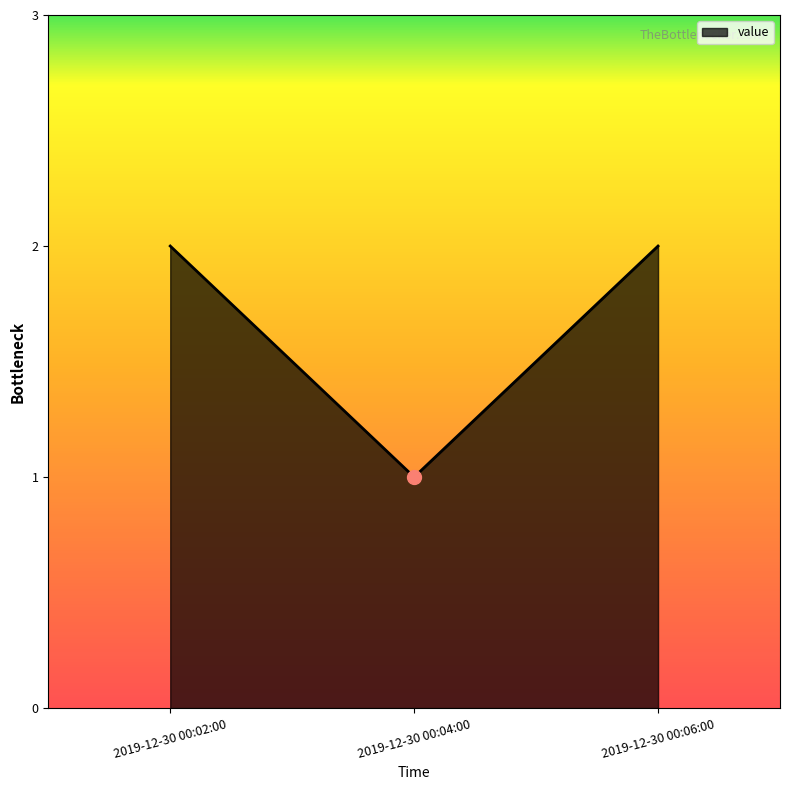

At which label is the value closest to 1?

2019-12-30 00:04:00